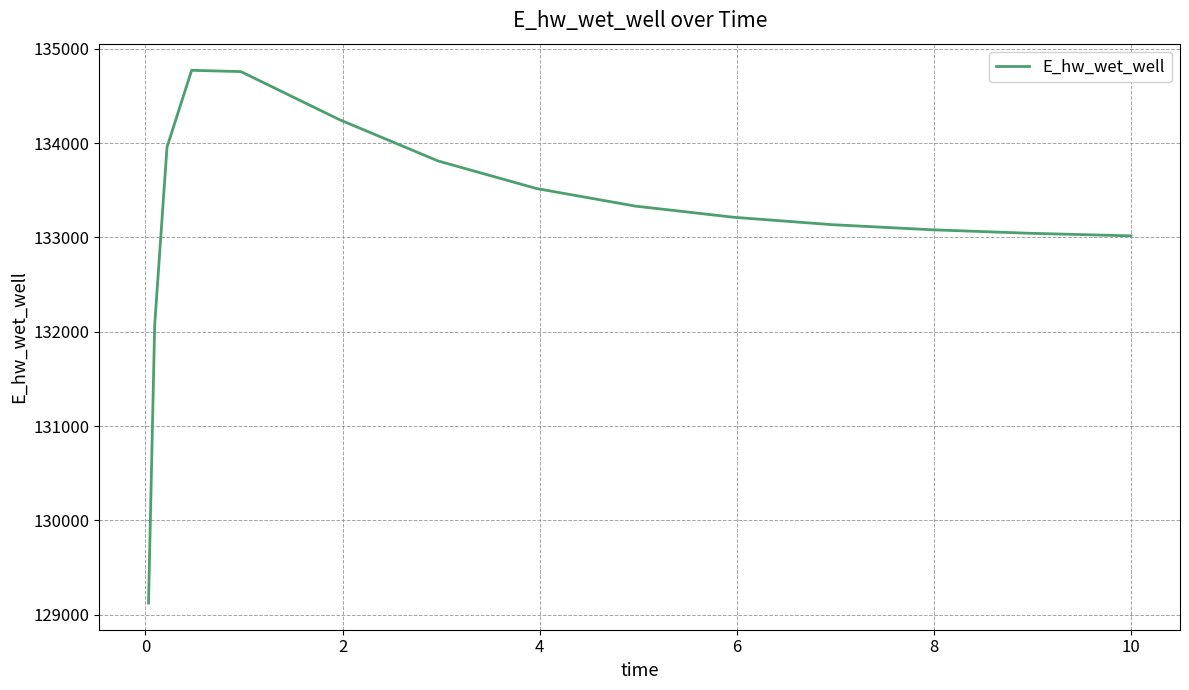

True or false: the data has more than 2 interior local peaks.

False